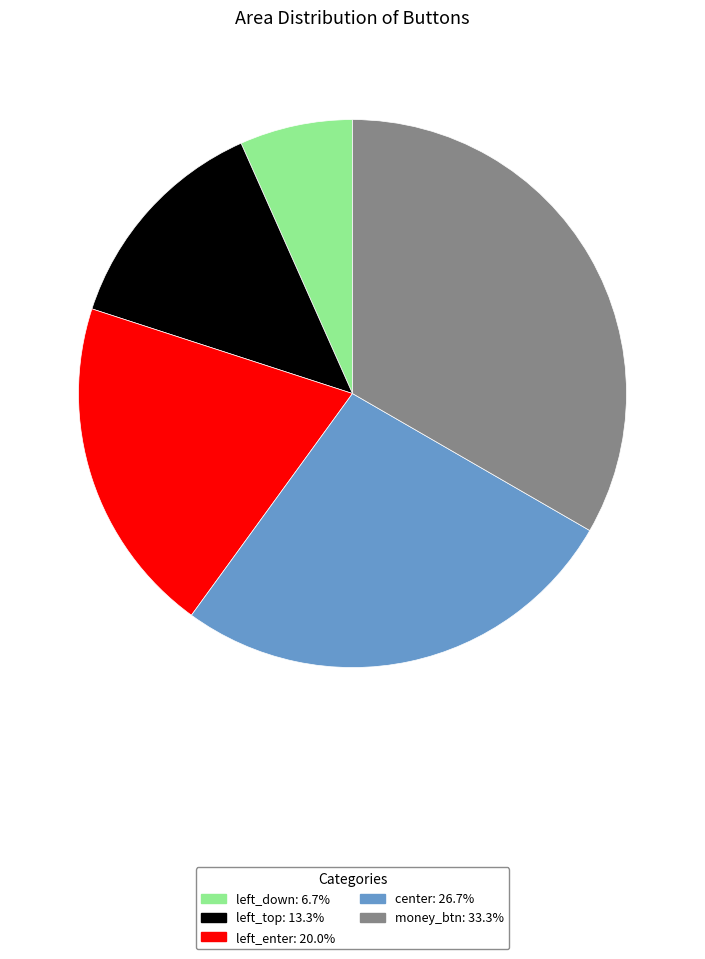

How many slices are in this pie chart?

5